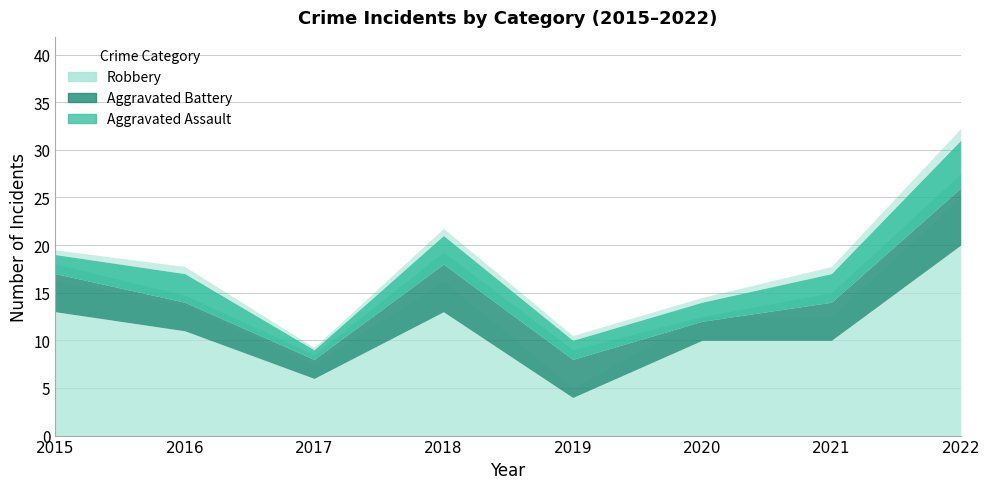

Where is the first local maximum for Aggravated Battery?

2018